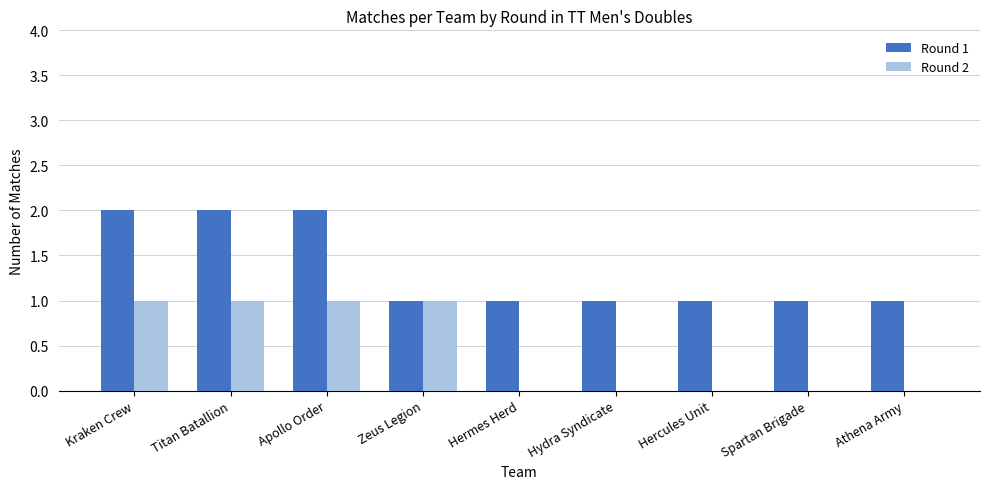

The value of Round 2 at Zeus Legion is 1. True or false?

True